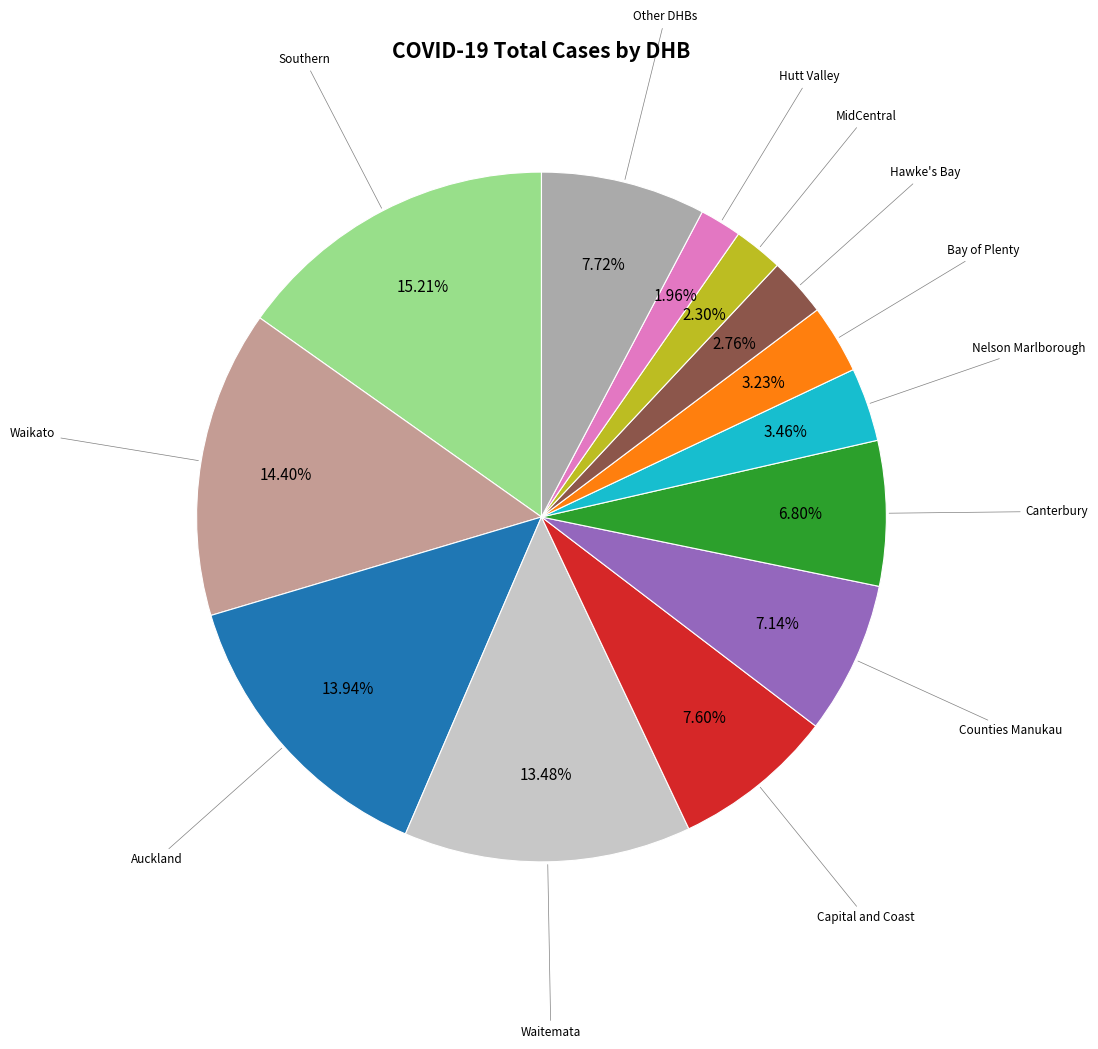

Count the number of slices in the pie.

13